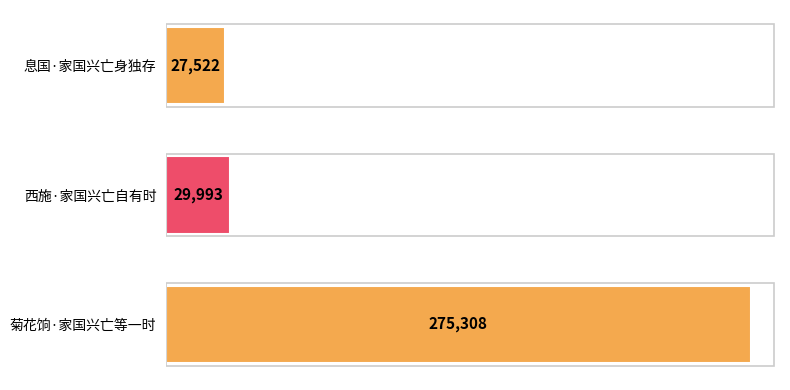

What is the sum of all values?

332823